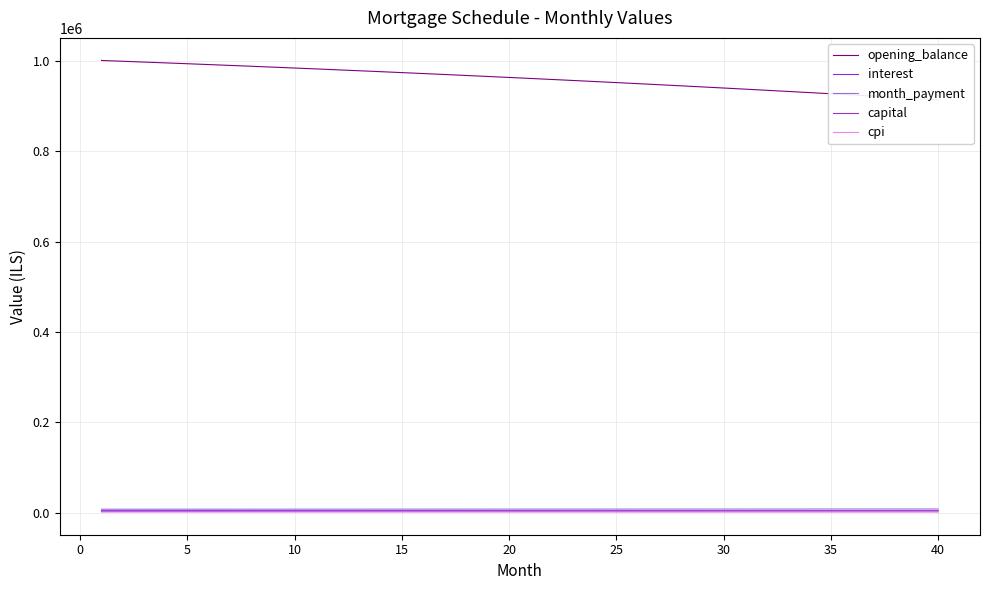

What is the value of the cpi point at the 2nd from the left?

1494.7